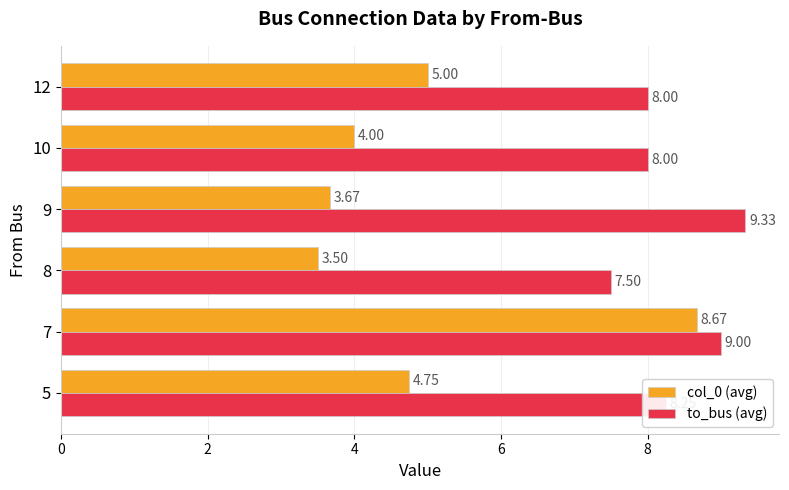

What is the total value across all series at 9?

13.0